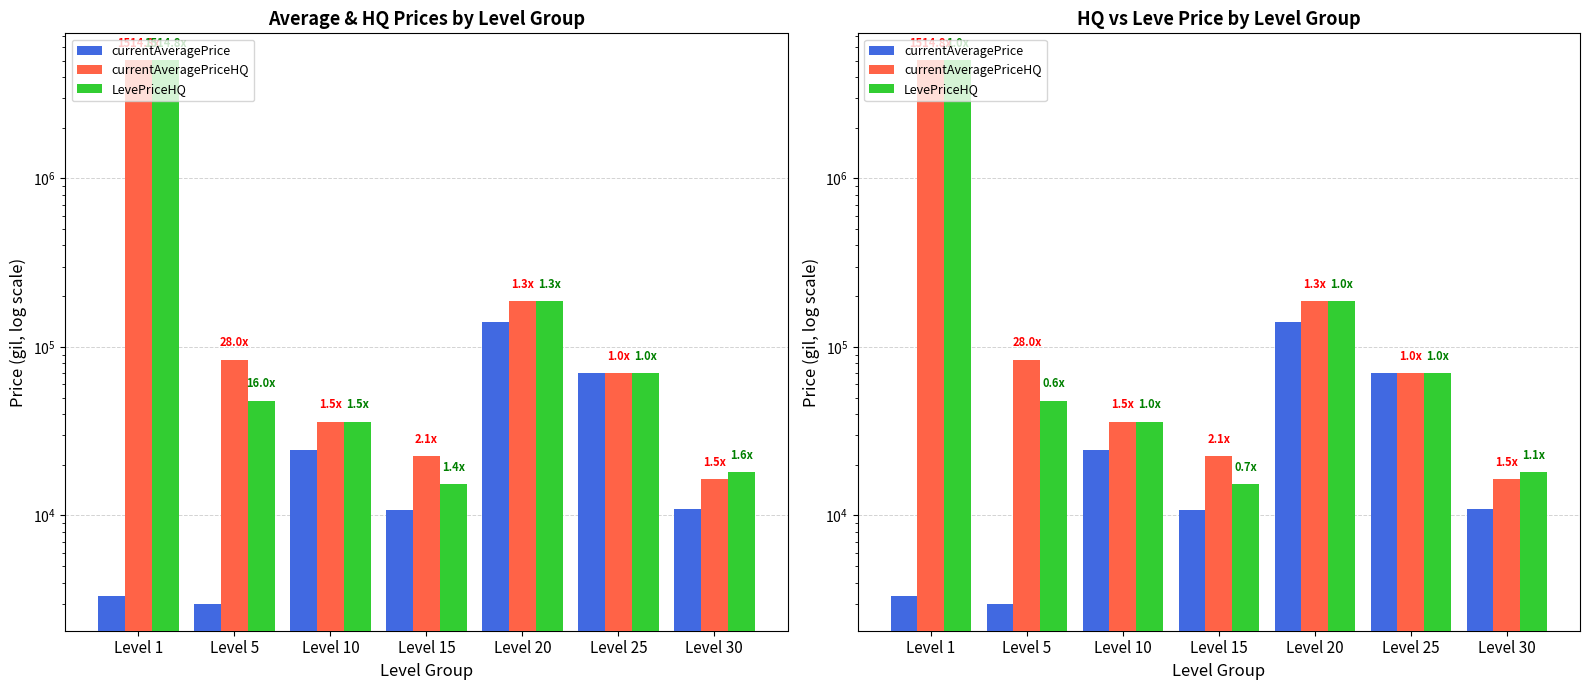

How many bars are there in each group?

3